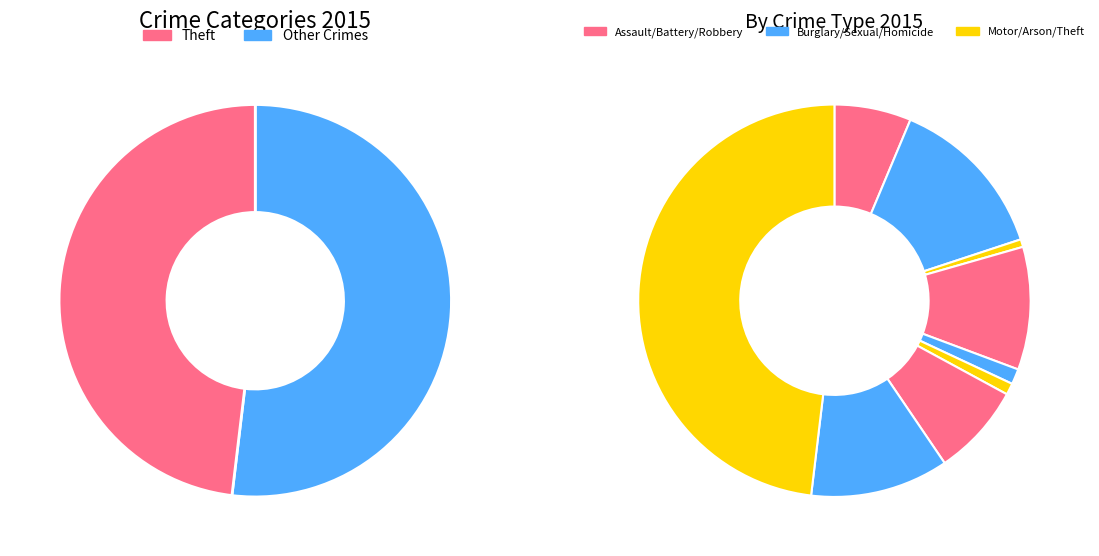

Is there a majority slice in this chart?

No